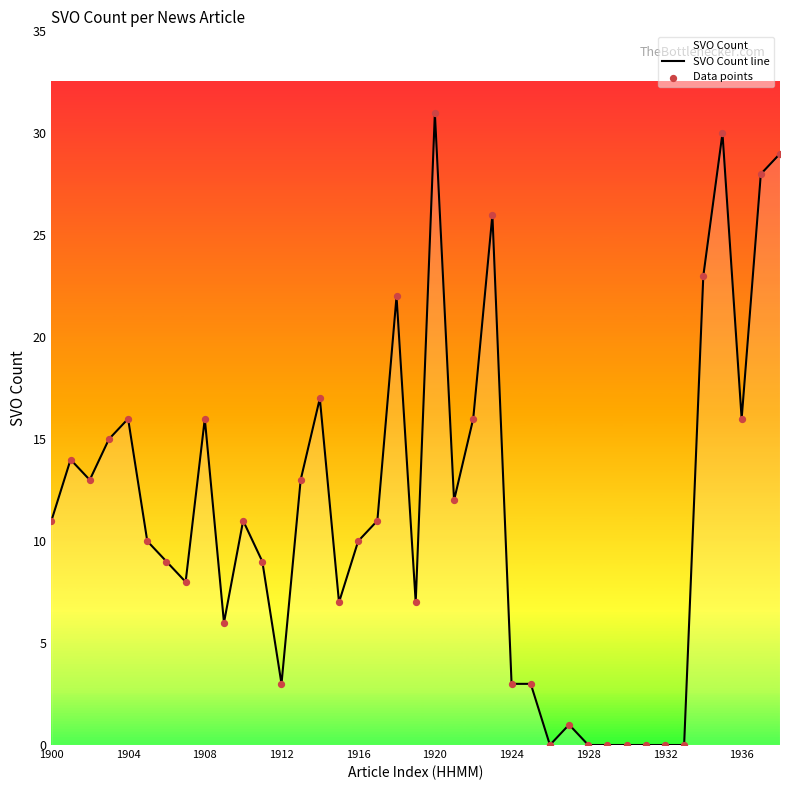

At how many categories does at least one series exceed 4?

28